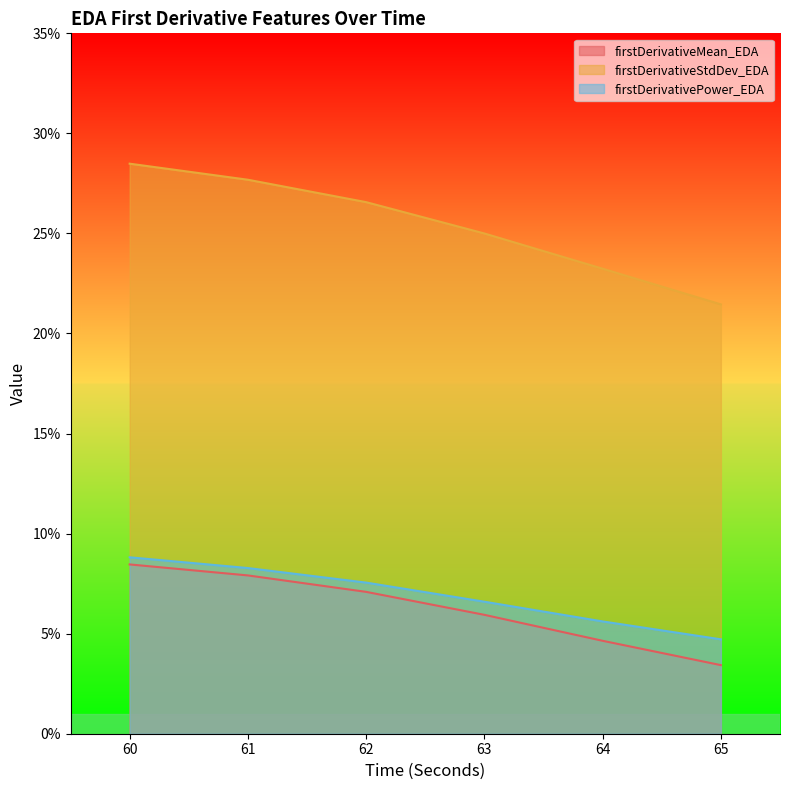

True or false: firstDerivativePower_EDA and firstDerivativeStdDev_EDA intersect in this chart.

False